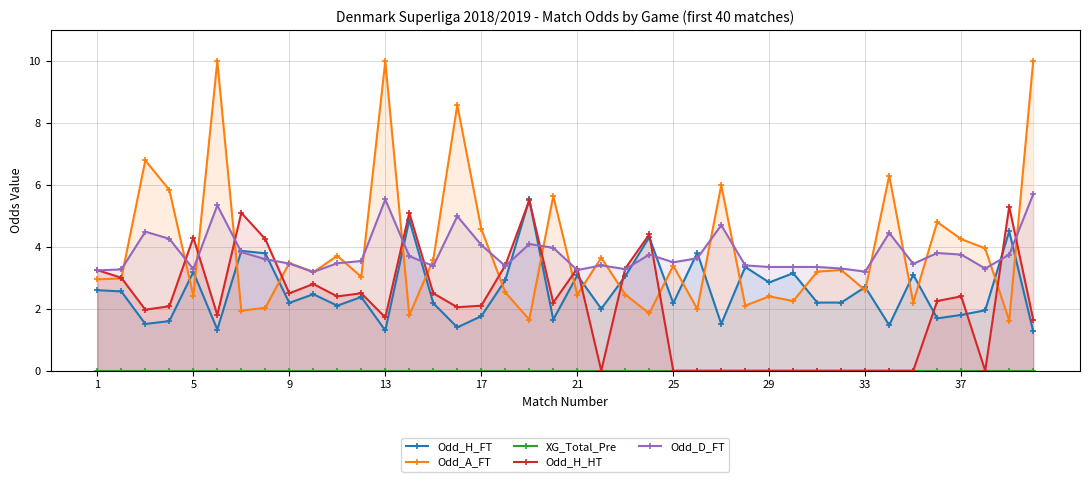

Where is the first local maximum for Odd_H_HT?

5